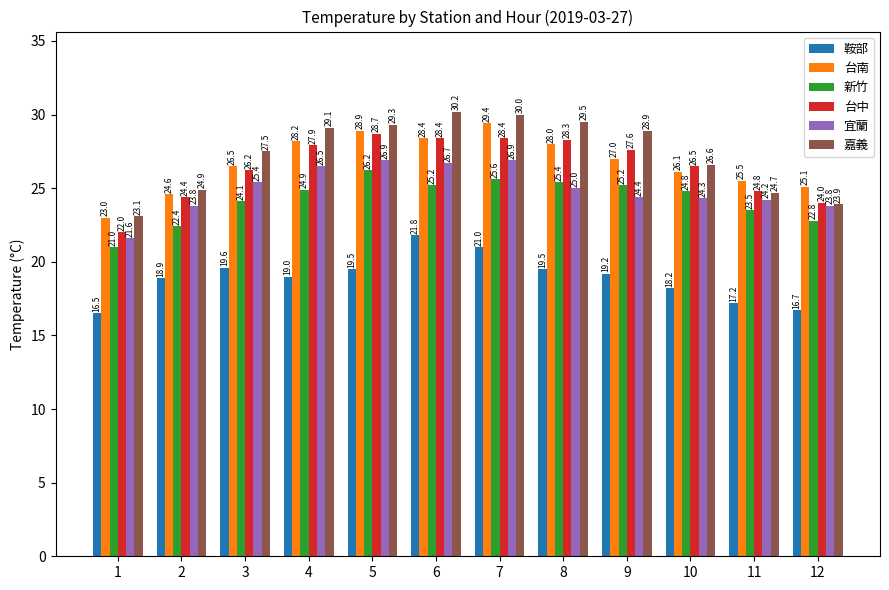

At how many categories does at least one series exceed 22?

12